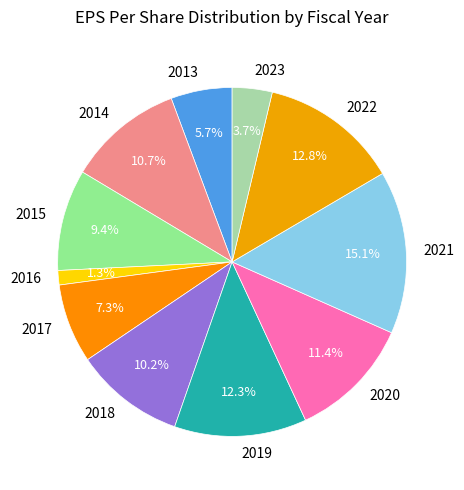

Which category has the smallest portion of the pie?

2016